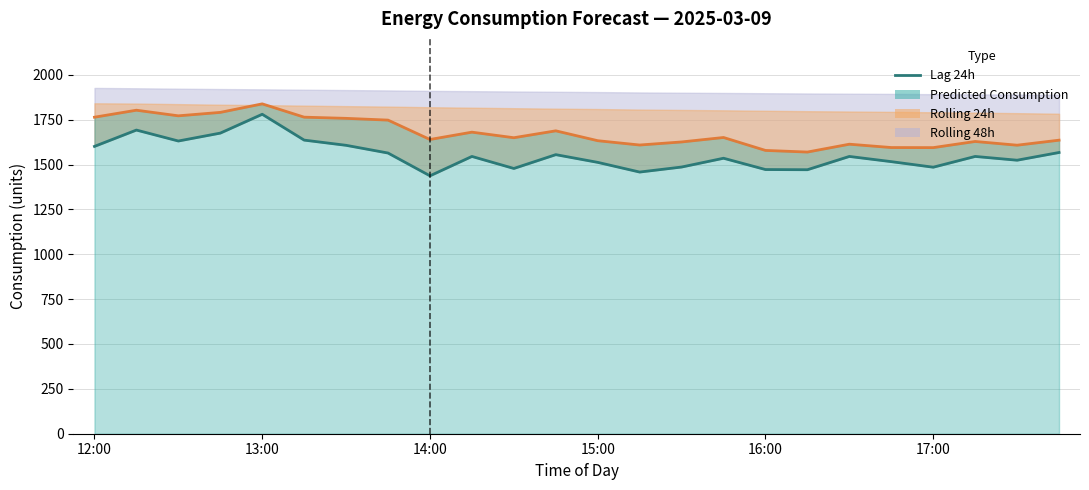

What position from the right is 22?

2